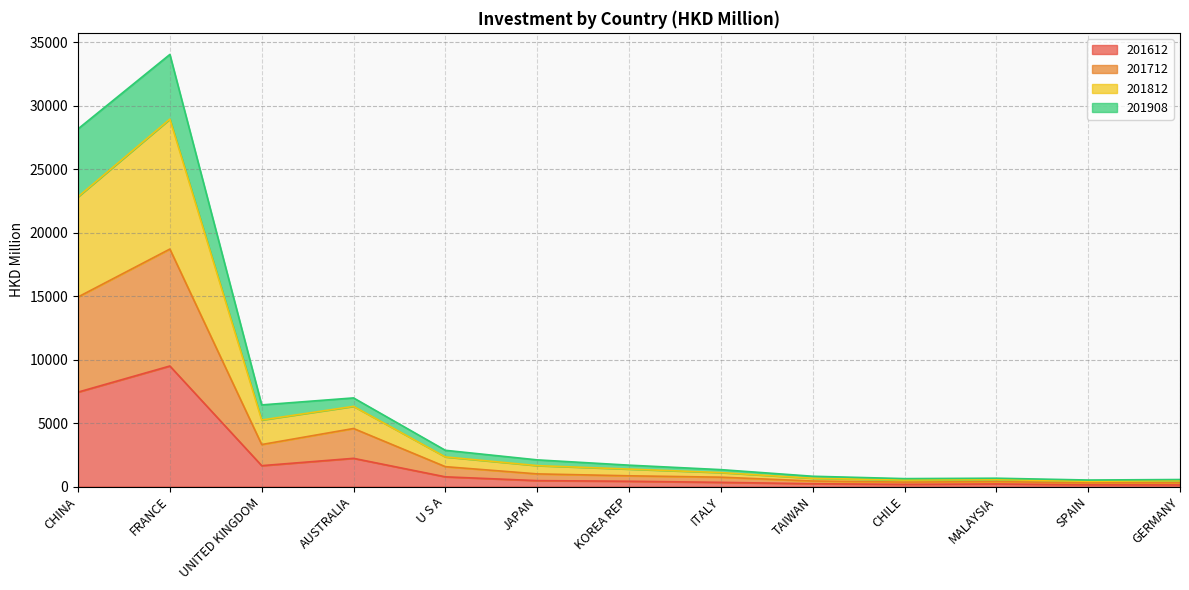

What is the difference between the second highest and minimum values in the 201712 series?

14635.0